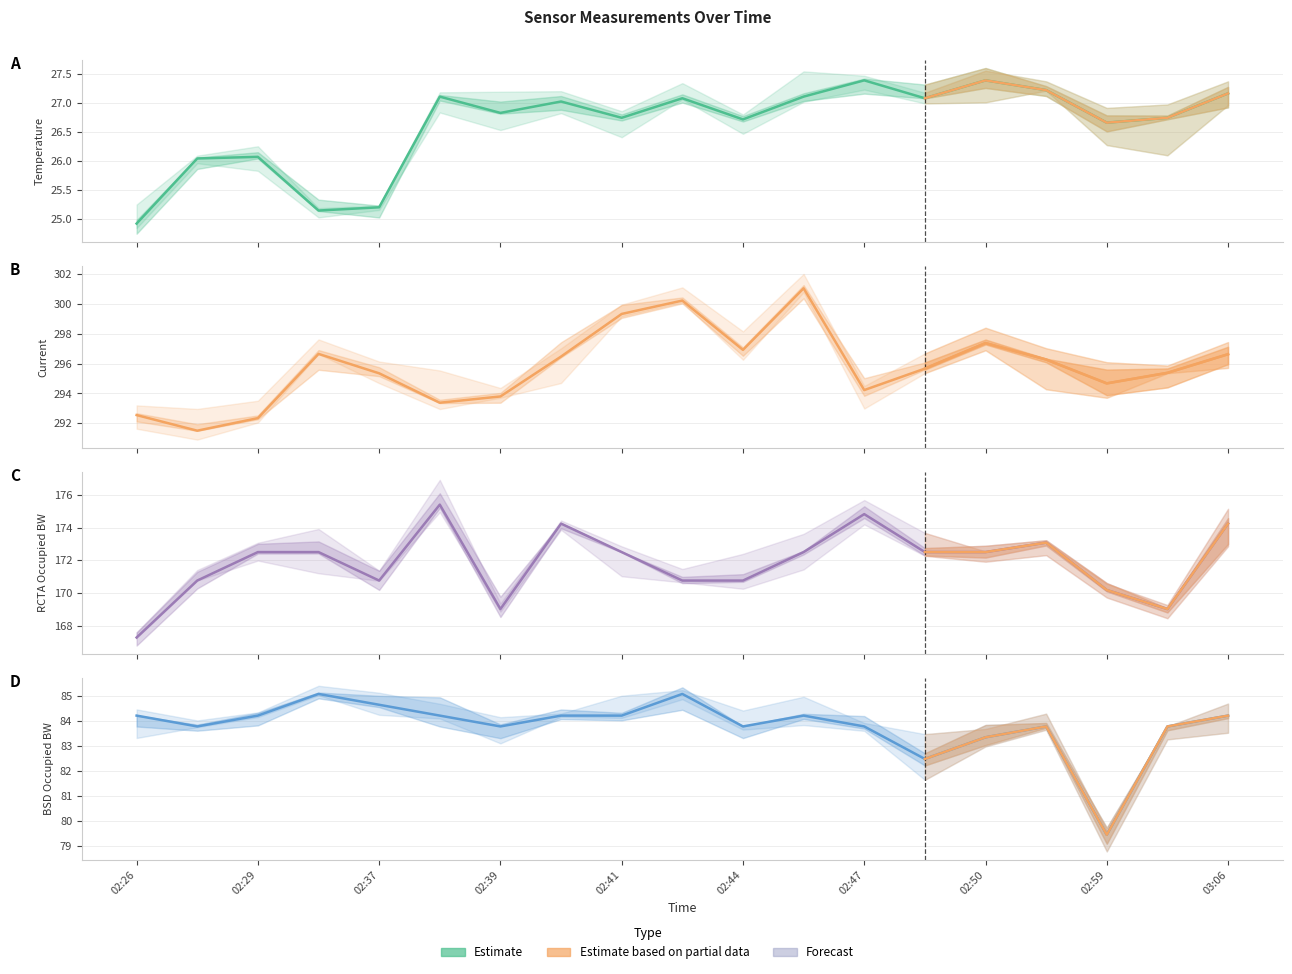

True or false: Temperature has more than 2 points higher than both neighbors.

True